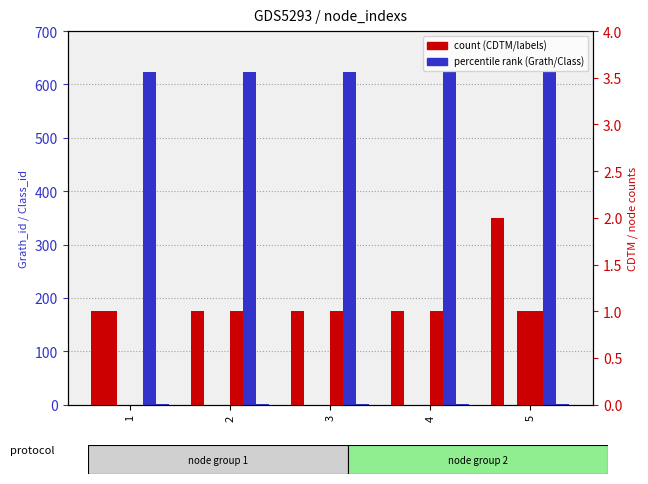

List the series in order of their peak value, highest first.

Grath_id, node_labels